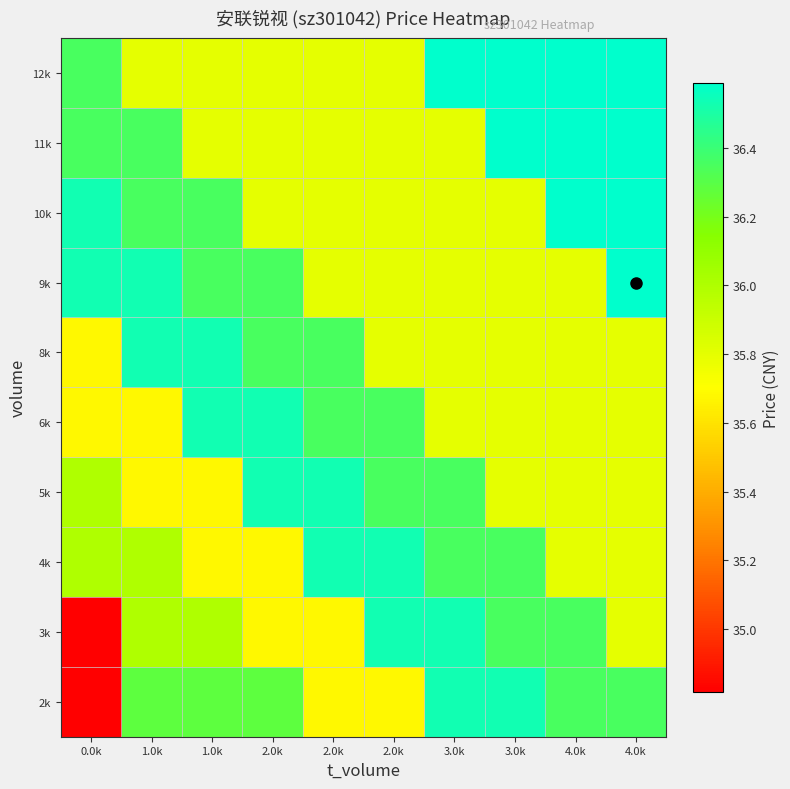

Reading right to left, extract all data points from this chart.

2k: 4.0k=36.4	4.0k=36.4	3.0k=36.5	3.0k=36.5	2.0k=35.7	2.0k=35.7	2.0k=36.3	1.0k=36.3	1.0k=36.3	0.0k=34.8
3k: 4.0k=35.8	4.0k=36.4	3.0k=36.4	3.0k=36.5	2.0k=36.5	2.0k=35.7	2.0k=35.7	1.0k=36.0	1.0k=36.0	0.0k=34.8
4k: 4.0k=35.8	4.0k=35.8	3.0k=36.4	3.0k=36.4	2.0k=36.5	2.0k=36.5	2.0k=35.7	1.0k=35.7	1.0k=36.0	0.0k=36.0
5k: 4.0k=35.8	4.0k=35.8	3.0k=35.8	3.0k=36.4	2.0k=36.4	2.0k=36.5	2.0k=36.5	1.0k=35.7	1.0k=35.7	0.0k=36.0
6k: 4.0k=35.8	4.0k=35.8	3.0k=35.8	3.0k=35.8	2.0k=36.4	2.0k=36.4	2.0k=36.5	1.0k=36.5	1.0k=35.7	0.0k=35.7
8k: 4.0k=35.8	4.0k=35.8	3.0k=35.8	3.0k=35.8	2.0k=35.8	2.0k=36.4	2.0k=36.4	1.0k=36.5	1.0k=36.5	0.0k=35.7
9k: 4.0k=36.6	4.0k=35.8	3.0k=35.8	3.0k=35.8	2.0k=35.8	2.0k=35.8	2.0k=36.4	1.0k=36.4	1.0k=36.5	0.0k=36.5
10k: 4.0k=36.6	4.0k=36.6	3.0k=35.8	3.0k=35.8	2.0k=35.8	2.0k=35.8	2.0k=35.8	1.0k=36.4	1.0k=36.4	0.0k=36.5
11k: 4.0k=36.6	4.0k=36.6	3.0k=36.6	3.0k=35.8	2.0k=35.8	2.0k=35.8	2.0k=35.8	1.0k=35.8	1.0k=36.4	0.0k=36.4
12k: 4.0k=36.6	4.0k=36.6	3.0k=36.6	3.0k=36.6	2.0k=35.8	2.0k=35.8	2.0k=35.8	1.0k=35.8	1.0k=35.8	0.0k=36.4